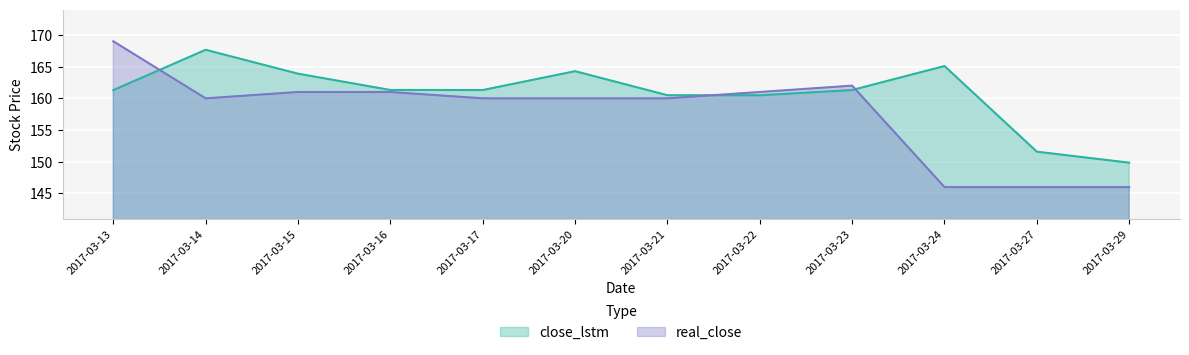

Where is the first local minimum for close_lstm?

2017-03-17